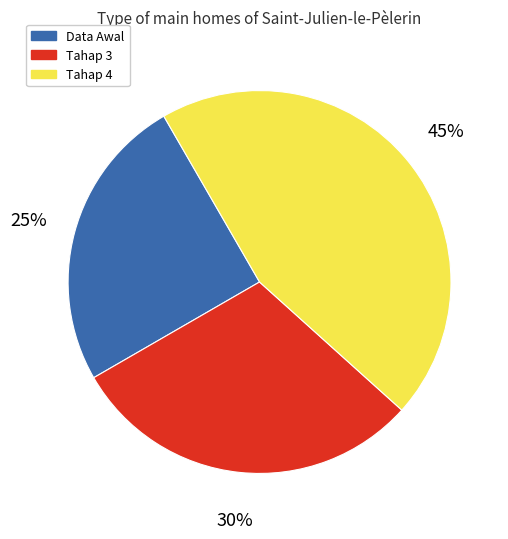

How many slices are in this pie chart?

3